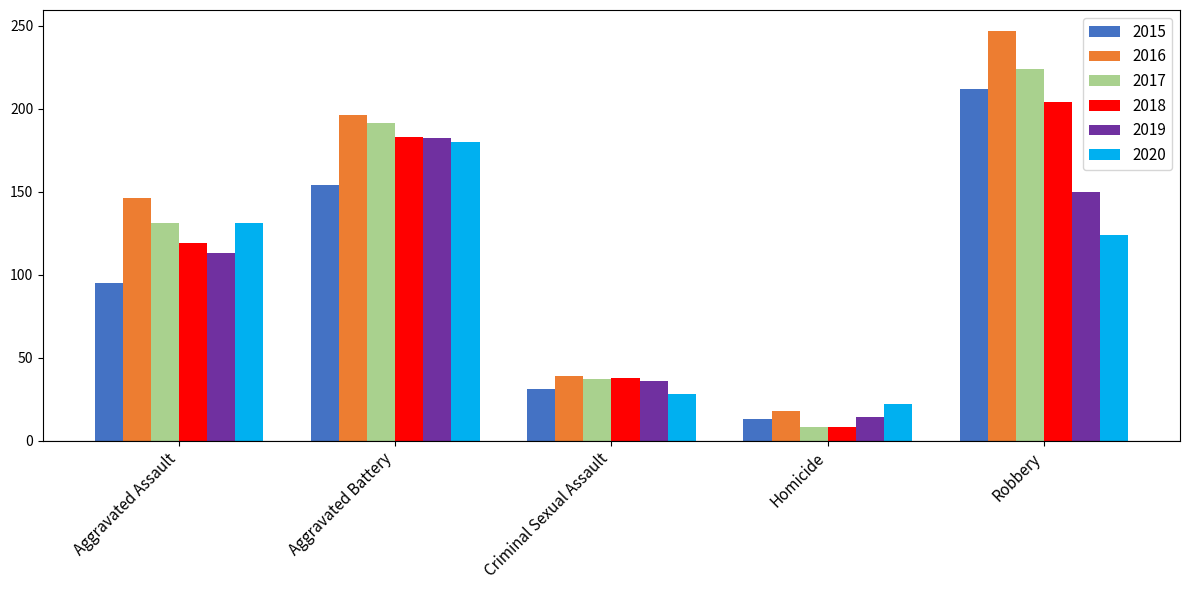

Reading left to right, what are all the values shown in this chart?

2015: 95	154	31	13	212
2016: 146	196	39	18	247
2017: 131	191	37	8	224
2018: 119	183	38	8	204
2019: 113	182	36	14	150
2020: 131	180	28	22	124